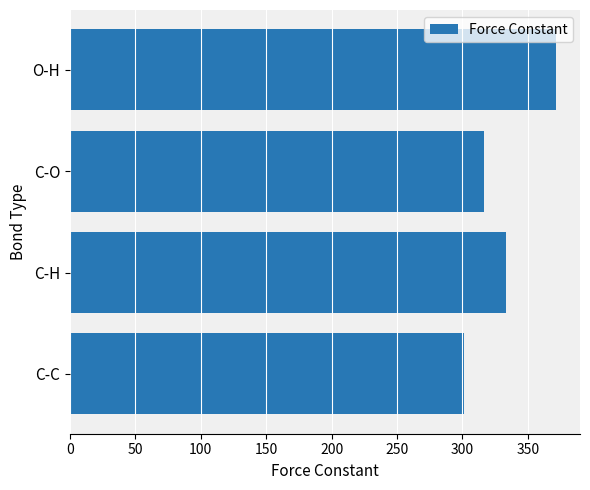

What is the maximum value shown in the chart?

371.4